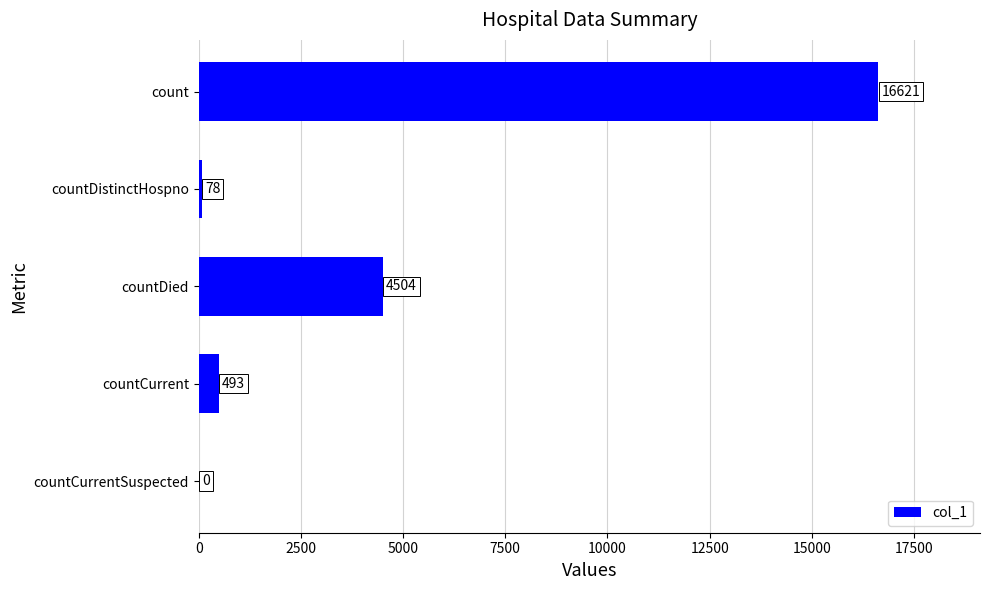

The chart shows a value of 78 at countDistinctHospno. True or false?

True